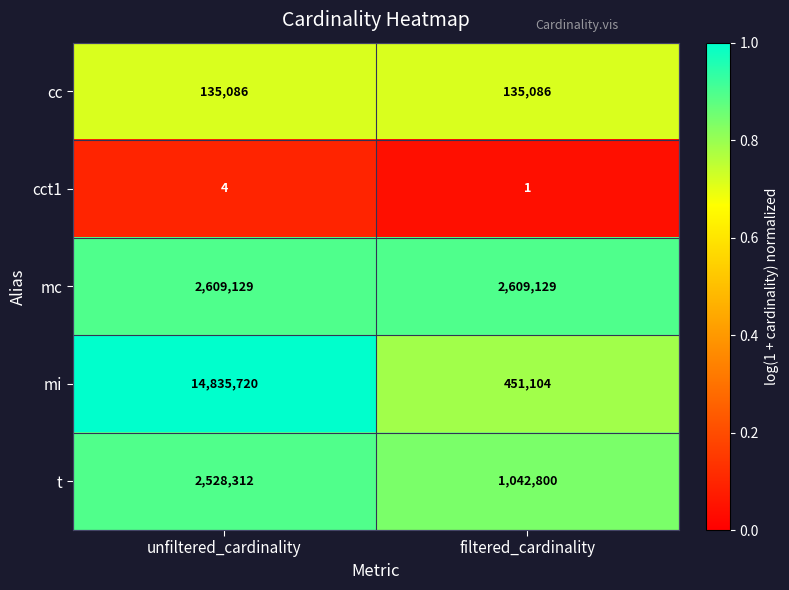

How many categories are shown in the chart?

2